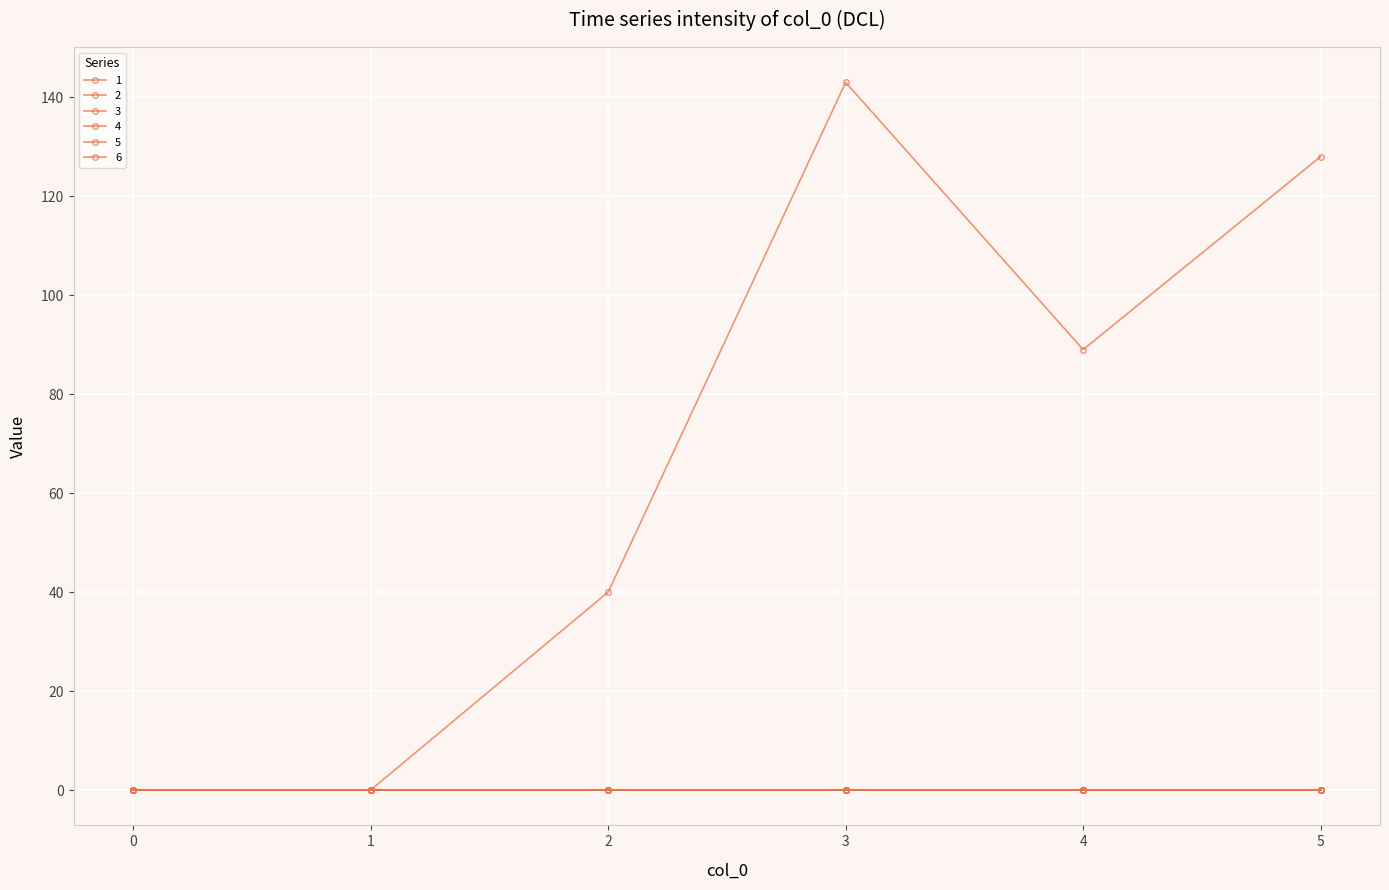

True or false: 1 and 6 intersect in this chart.

False